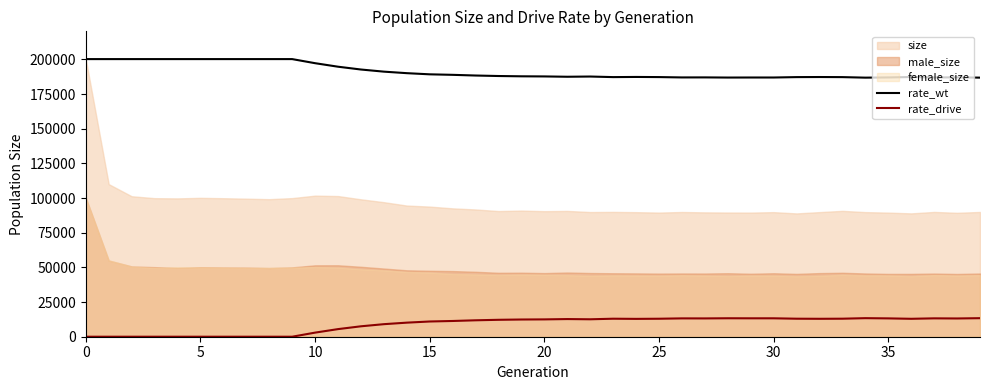

What is the sum of the rate_drive values at 31 and 26?

26214.1